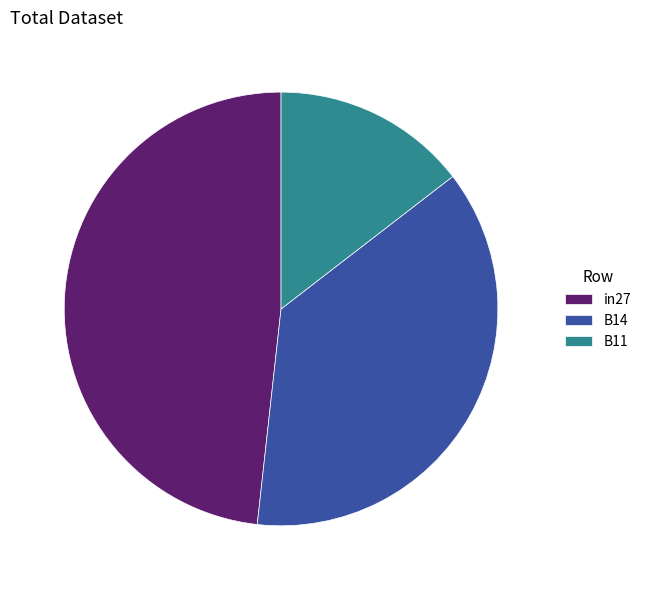

Rank the categories by value from lowest to highest.

B11, B14, in27